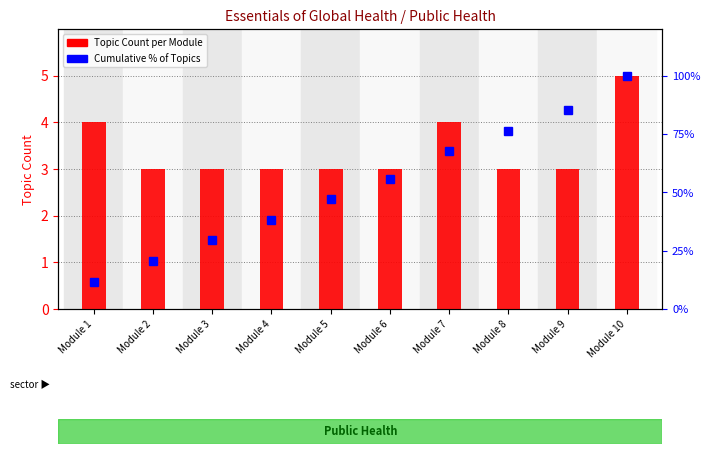

What is the sum of all Topic Count values?

34.0